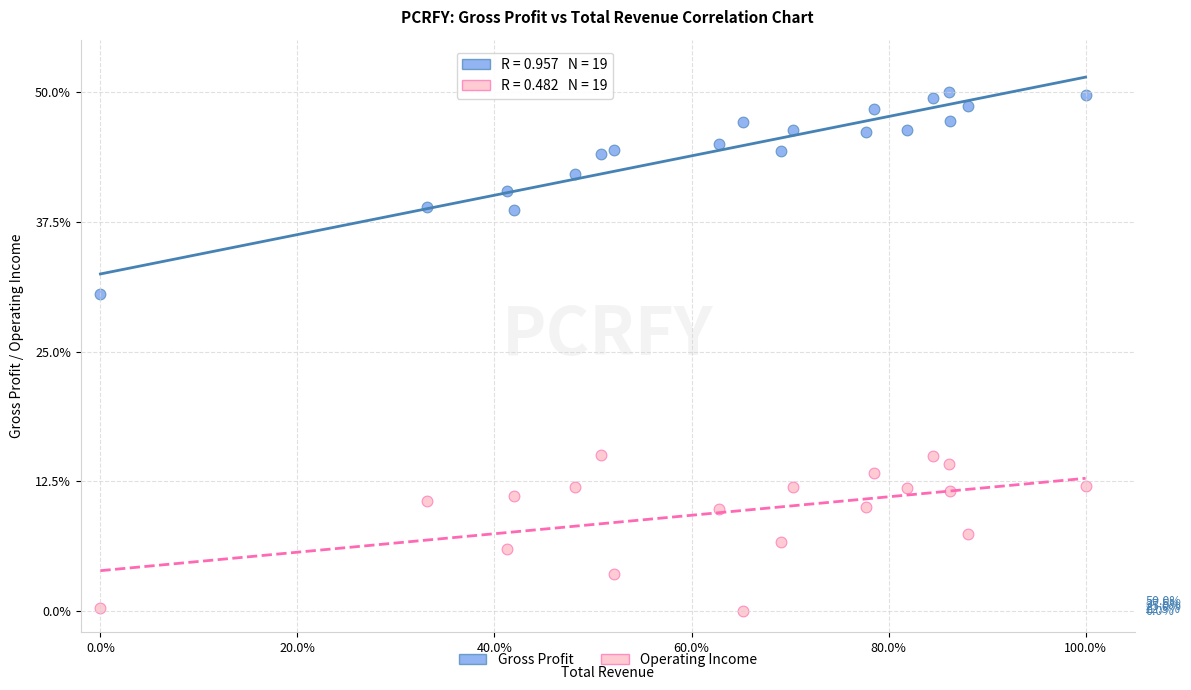

Which series has the widest spread of Y values?

Gross Profit